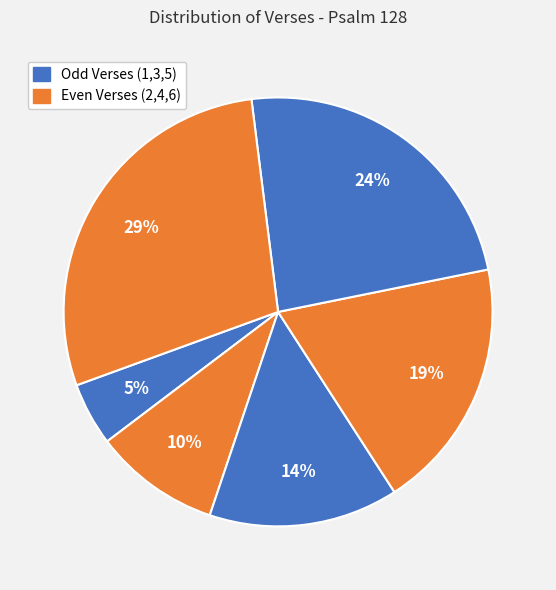

To the nearest percent, what is the average slice percentage?

17%